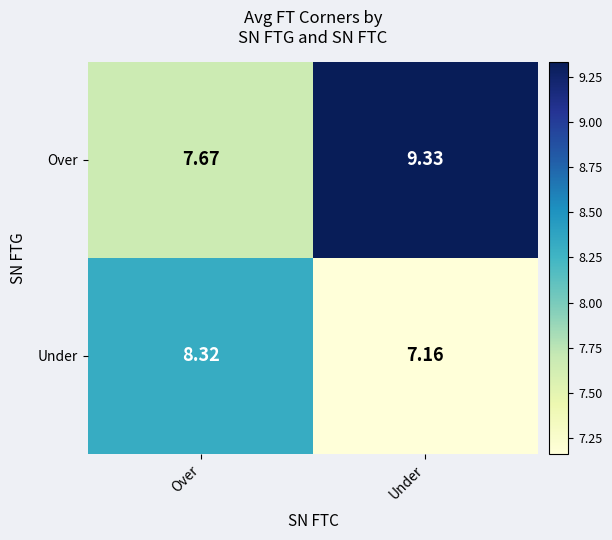

Which series has the largest range (max minus min)?

Over